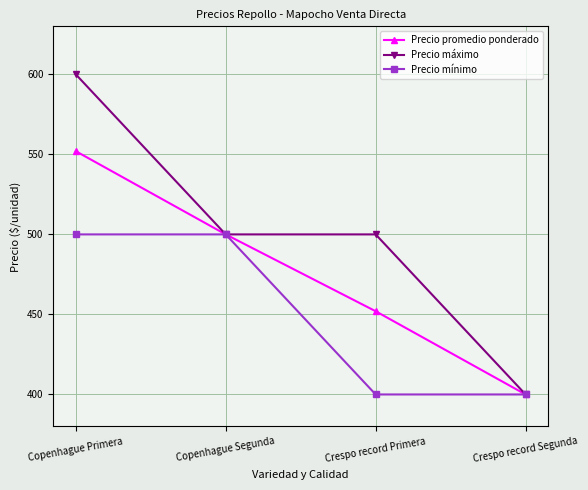

Which series has the largest range (max minus min)?

Precio máximo